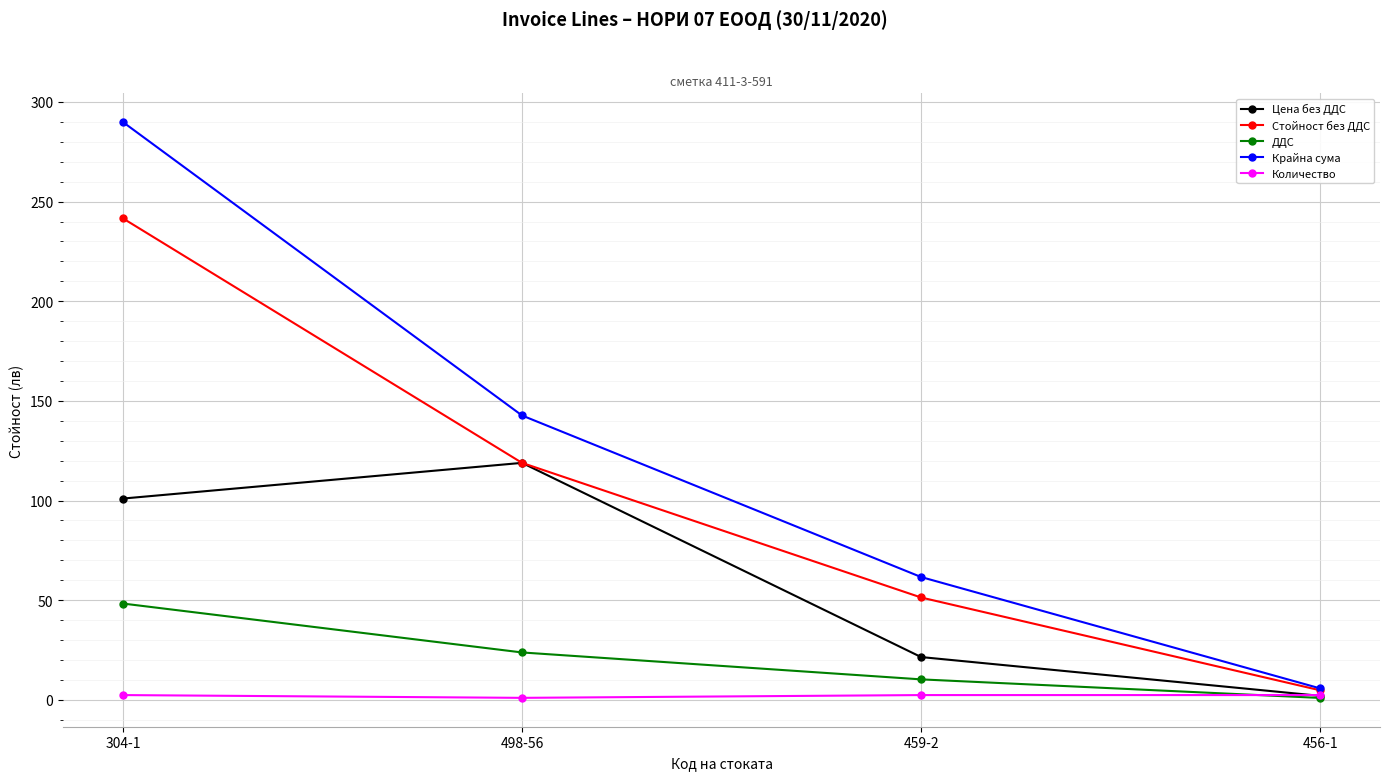

After their last crossing, which series has the higher values: Количество or Цена без ДДС?

Количество